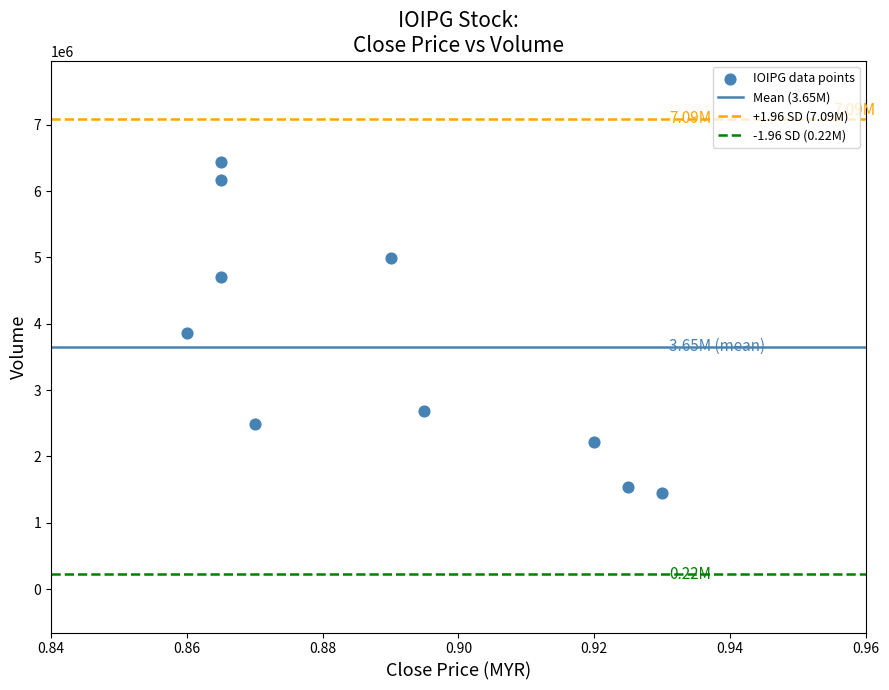

What is the average Y value?

3654920